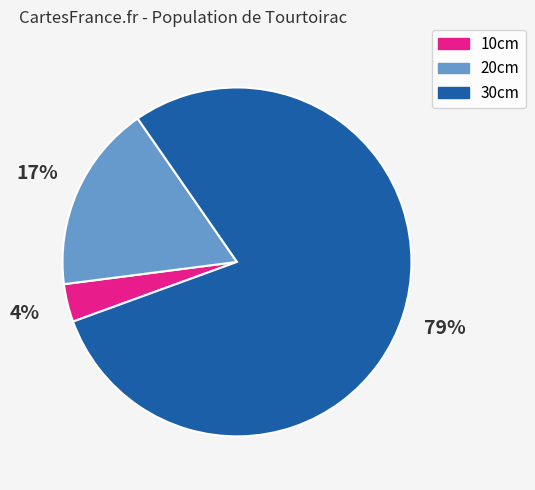

To the nearest percent, what is the difference between the 20cm and 30cm slice percentages?

62%